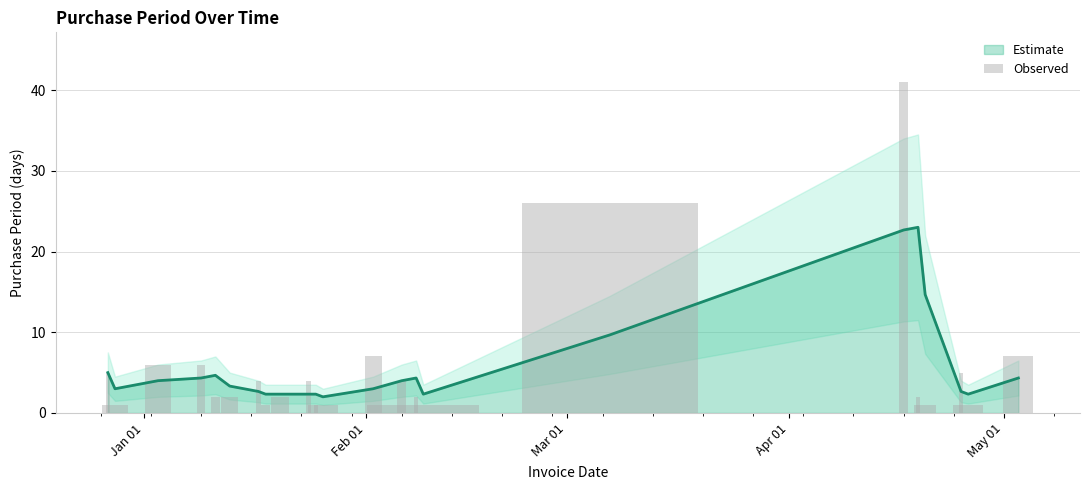

At which label does the data first exceed 2?

Jan 01